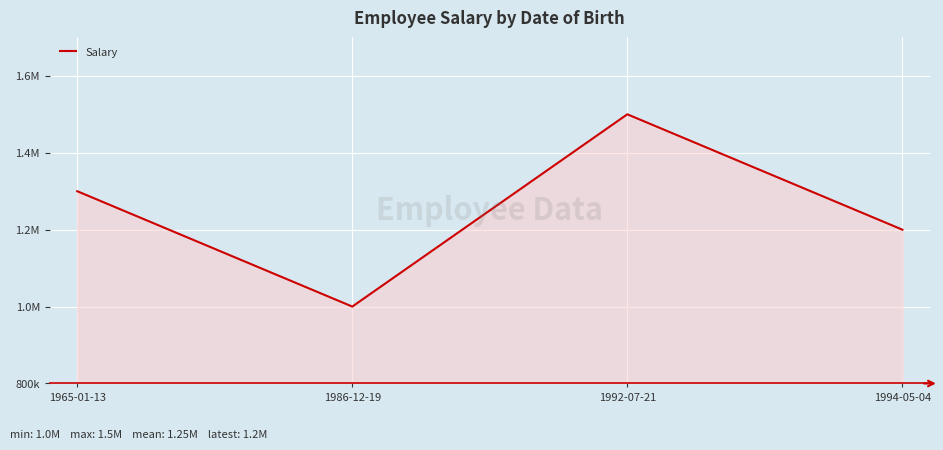

At which label is the value closest to 1250000?

1965-01-13